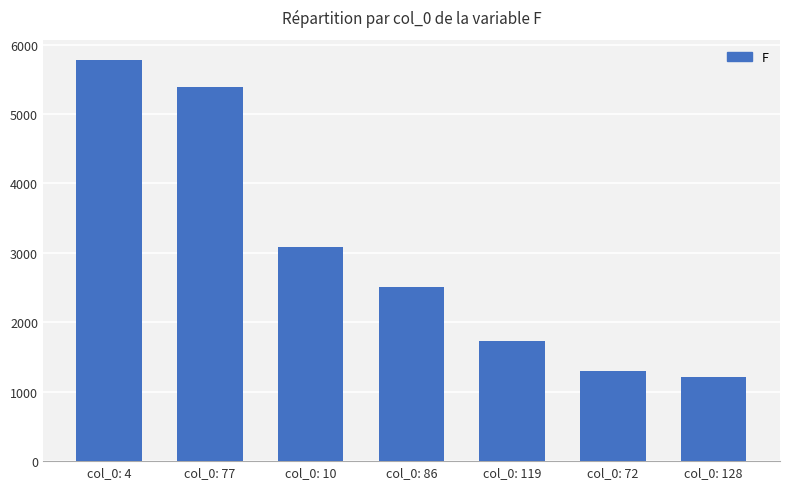

What is the value of the 7th bar from the left?

1212